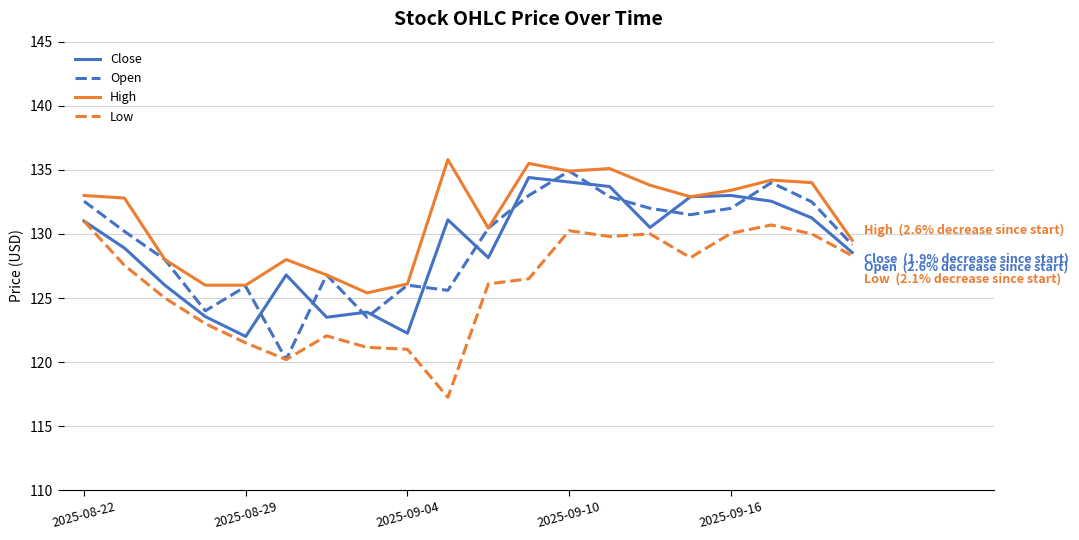

Which series has the largest total across all categories?

High